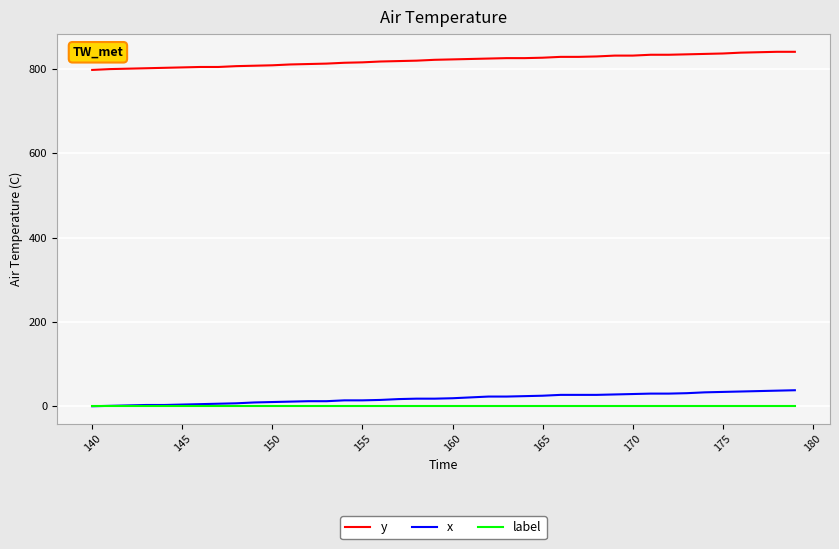

Count the number of data series in this chart.

3